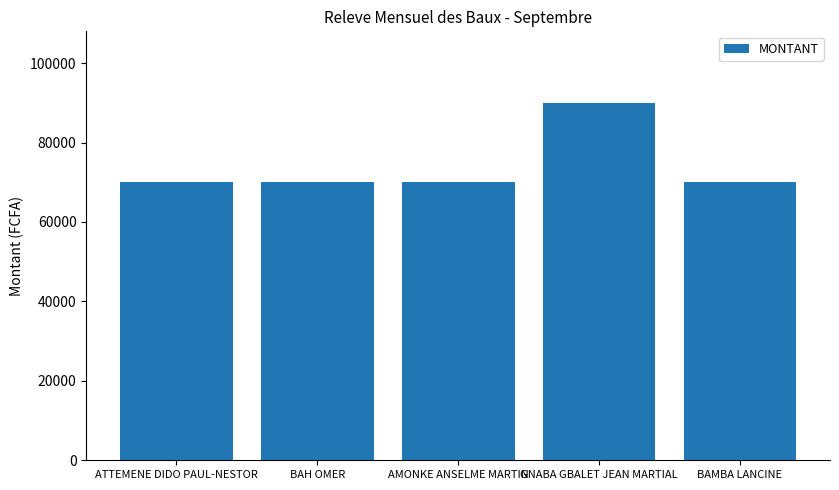

What is the change in value from AMONKE ANSELME MARTIN to GNABA GBALET JEAN MARTIAL?

+20000